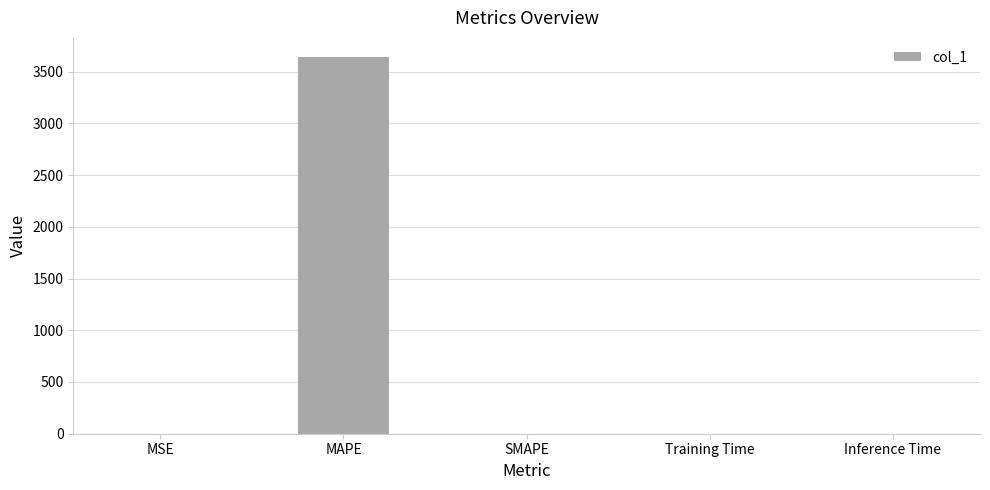

What is the sum of the values at SMAPE and MAPE?

3643.5